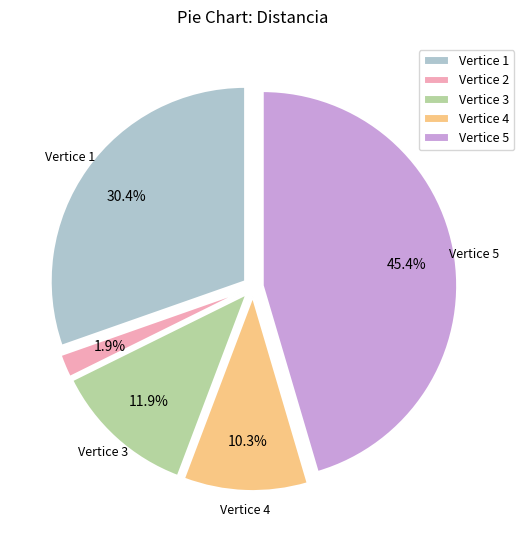

Rank the categories by value from highest to lowest.

Vertice 5, Vertice 1, Vertice 3, Vertice 4, Vertice 2